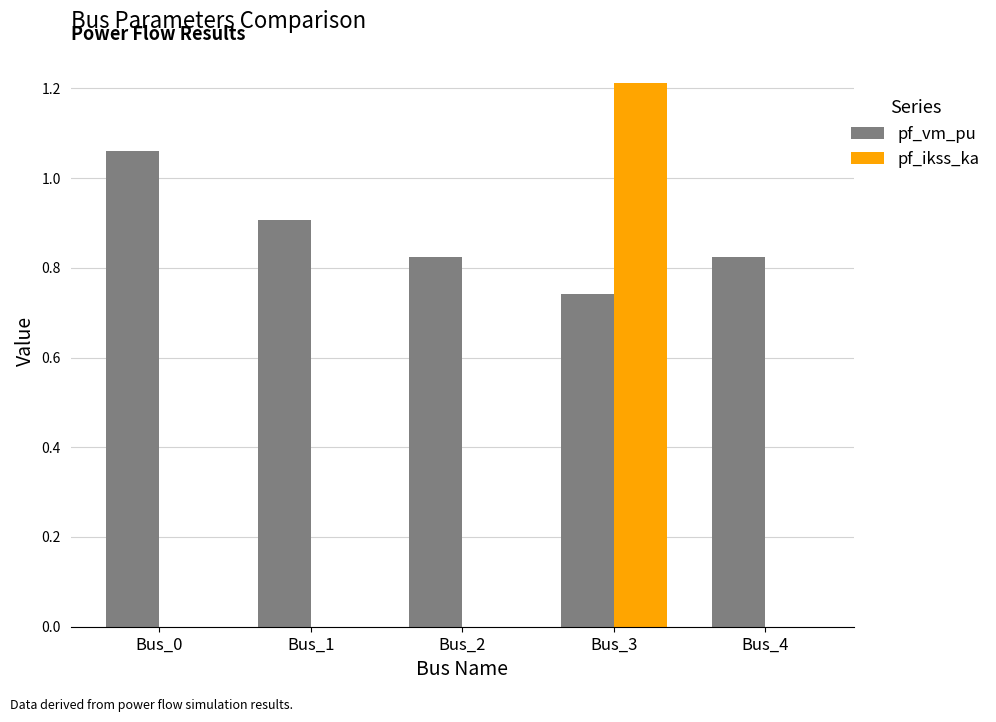

What are all the series names shown in the legend?

pf_vm_pu, pf_ikss_ka